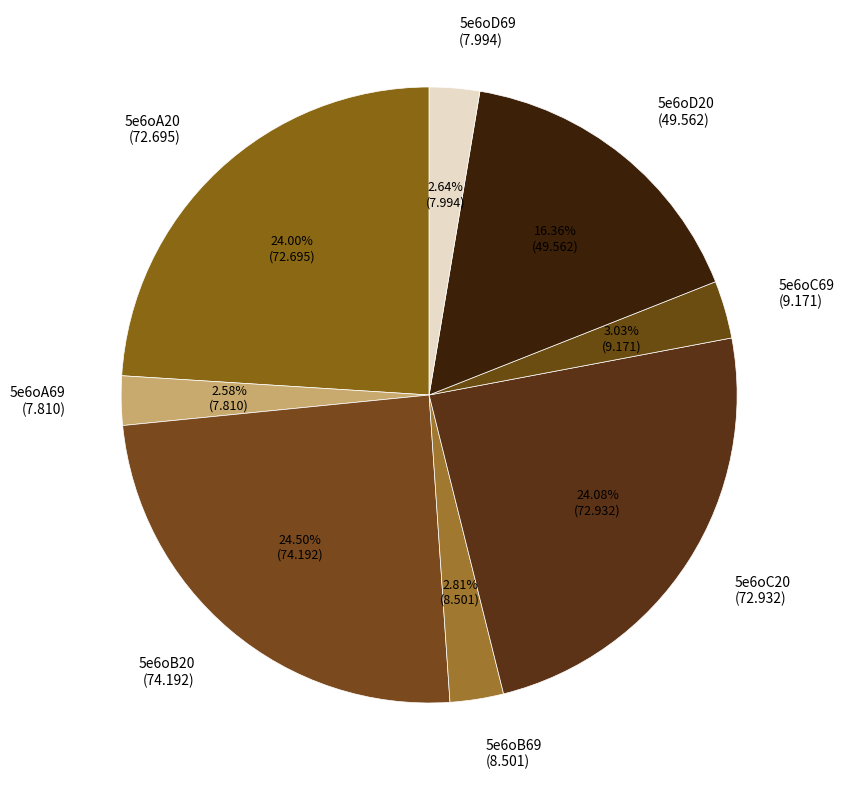

Is there a majority slice in this chart?

No